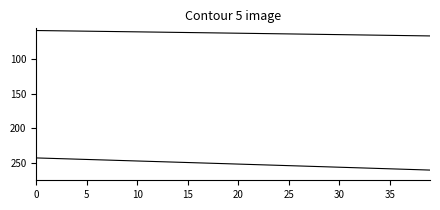

How many lines are shown in the chart?

2